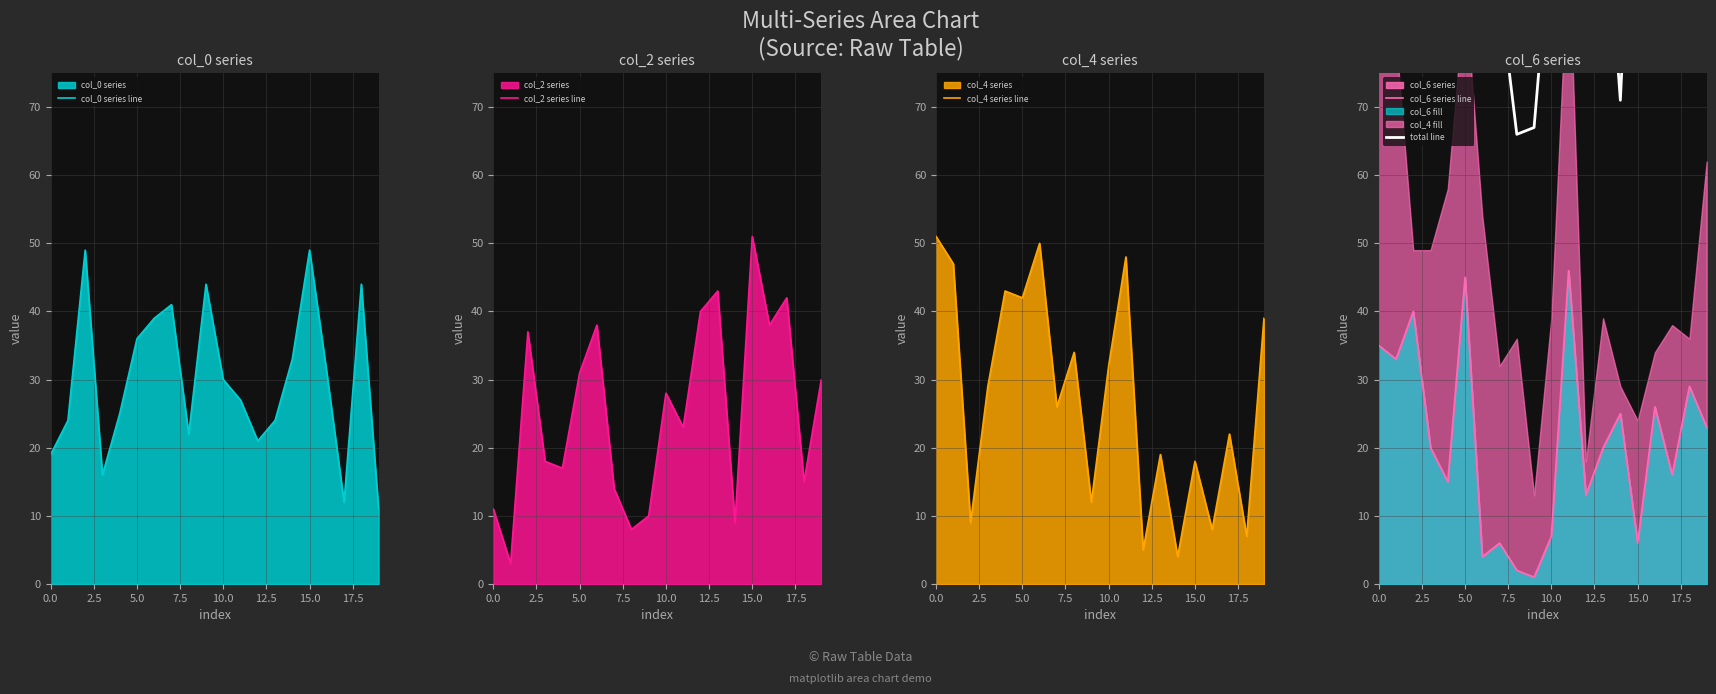

The col_0 series line series shows 55 at 5.0. True or false?

False